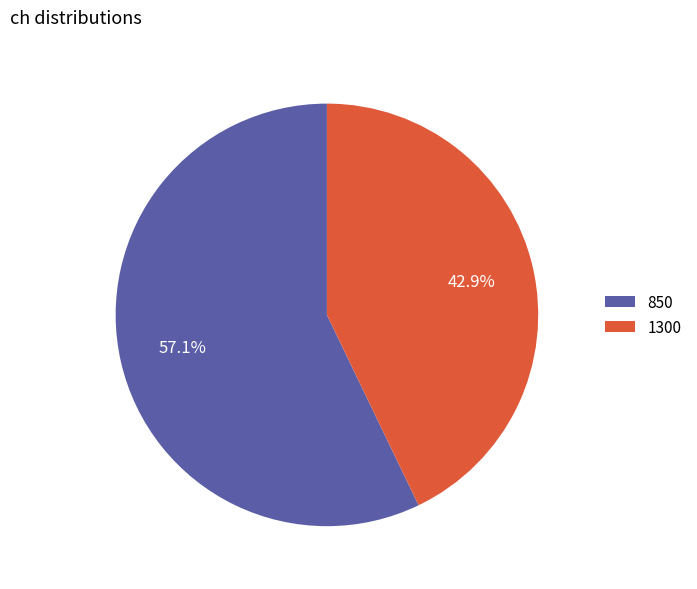

Rank the categories by value from highest to lowest.

850, 1300